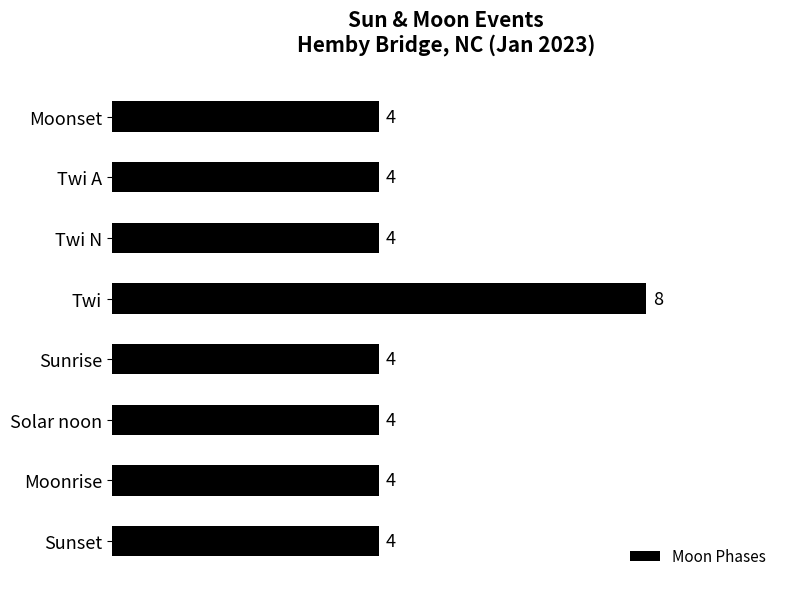

Reading bottom to top, what are all the values shown in this chart?

4	4	4	4	8	4	4	4